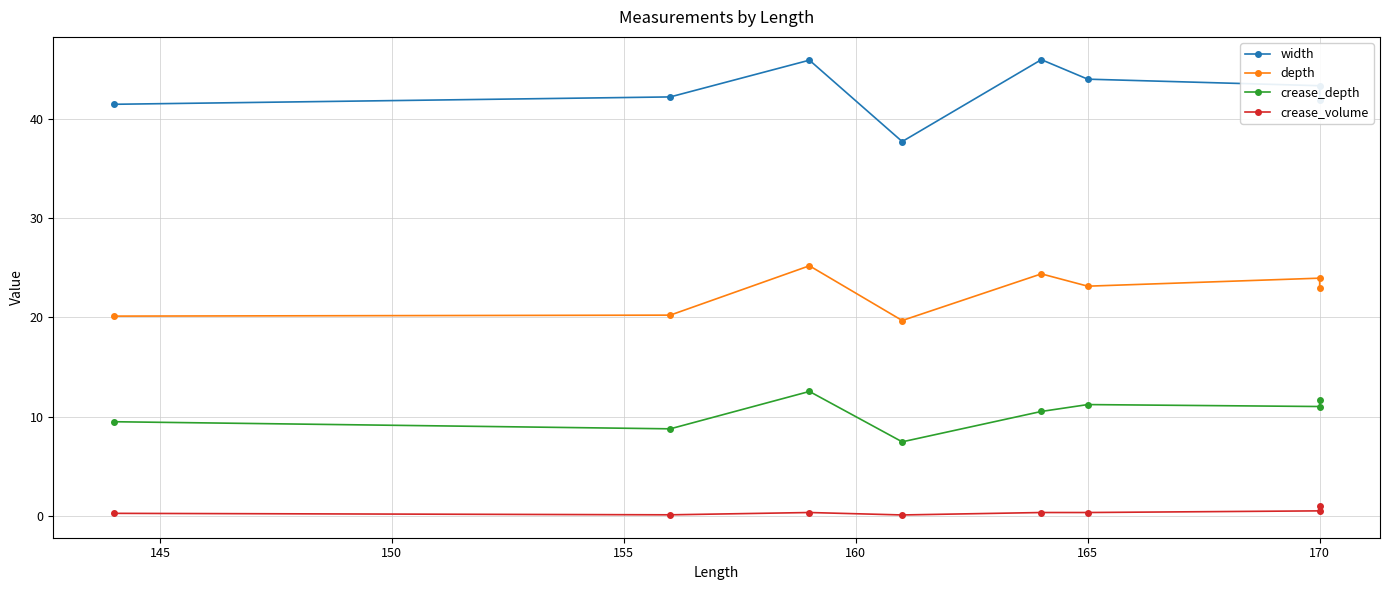

What is the value of the crease_depth point at the 1st from the left?

9.5